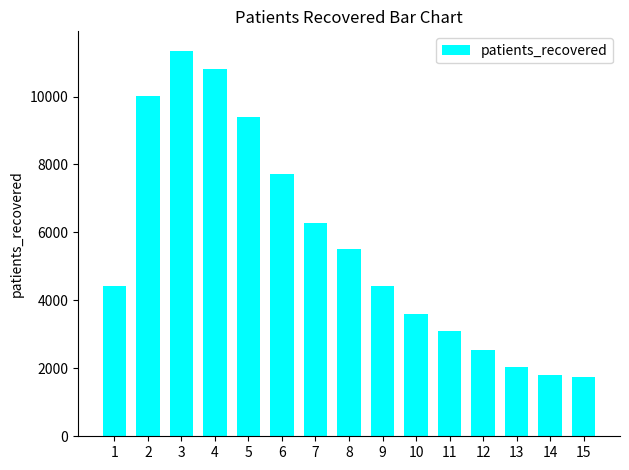

Which has a higher value, 7 or 3?

3